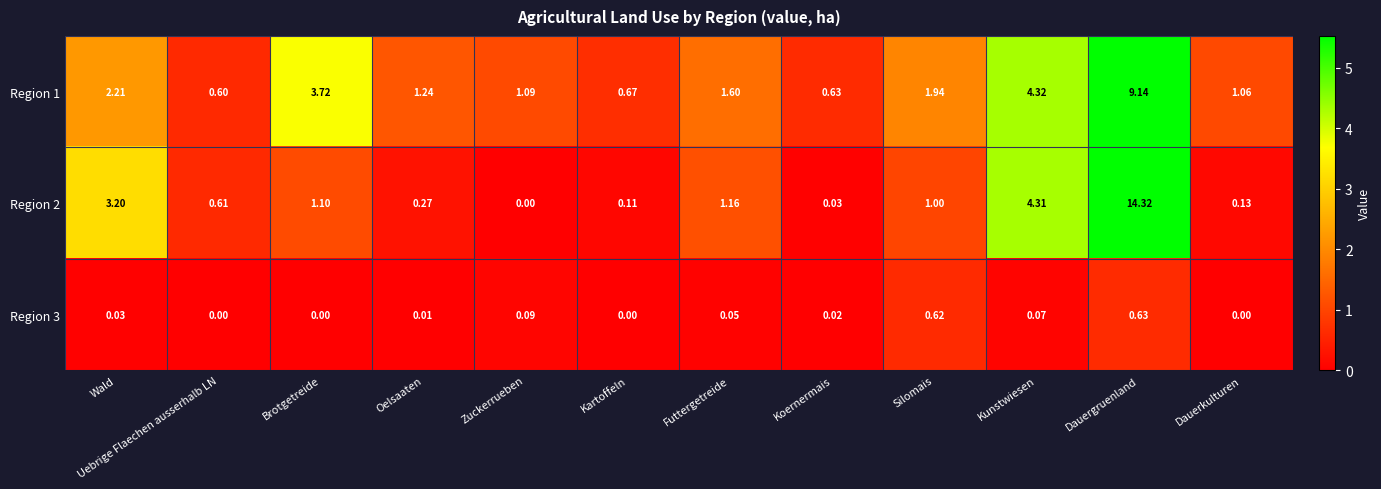

Rank the series by their maximum value, from highest to lowest.

Region 2, Region 1, Region 3